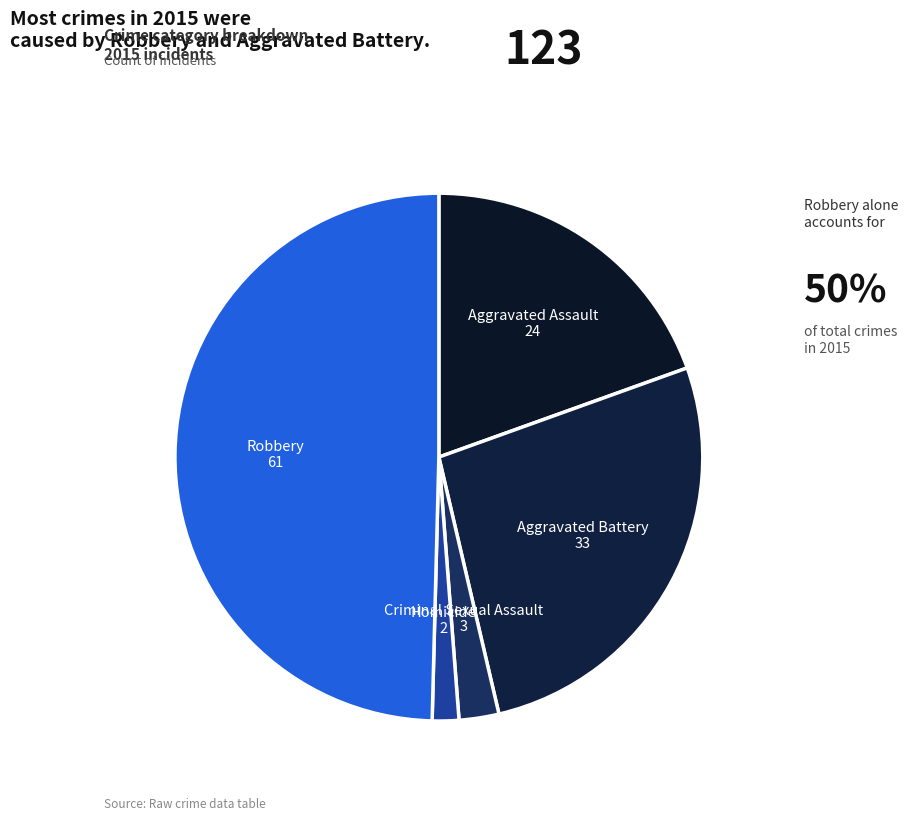

How many slices are in this pie chart?

5